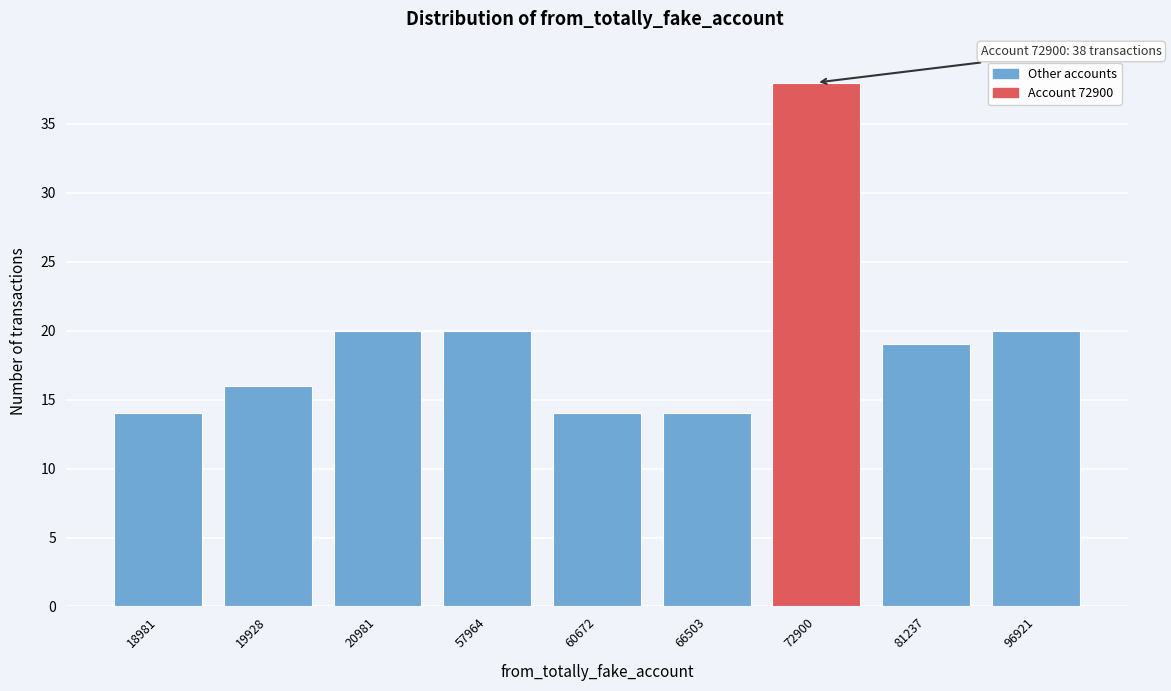

Reading left to right, extract all data points from this chart.

14	16	20	20	14	14	38	19	20